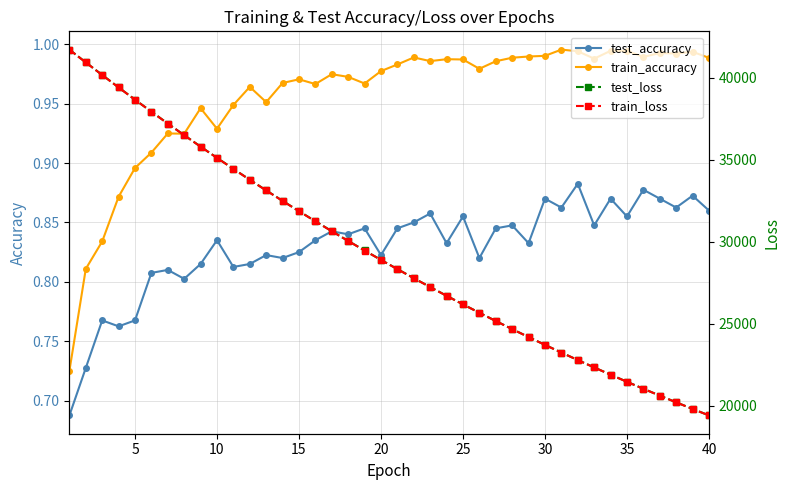

Does the chart display data point markers on the line(s)?

Yes